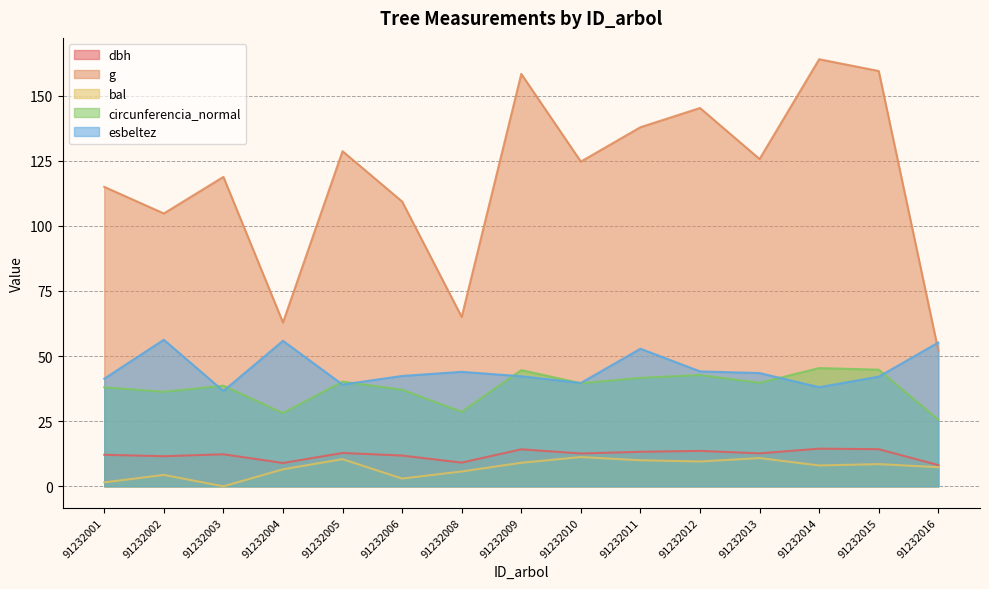

What is the value of the circunferencia_normal point at the 1st from the left?

38.0